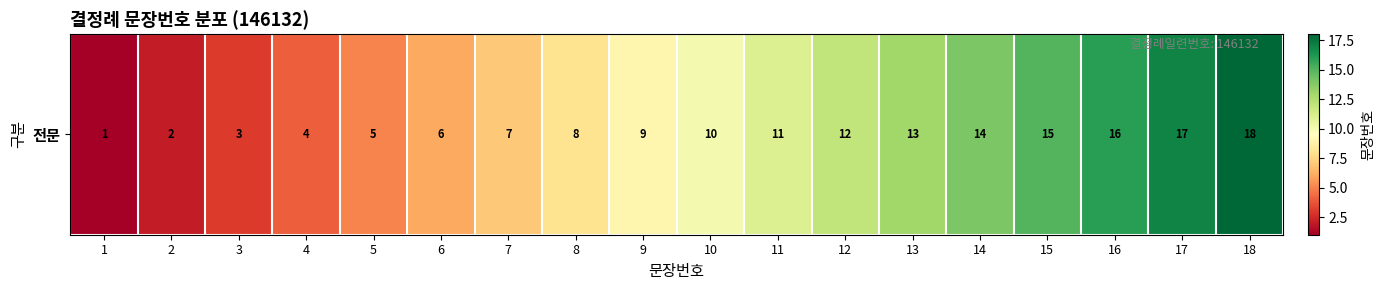

Reading right to left, extract all data points from this chart.

18=18	17=17	16=16	15=15	14=14	13=13	12=12	11=11	10=10	9=9	8=8	7=7	6=6	5=5	4=4	3=3	2=2	1=1